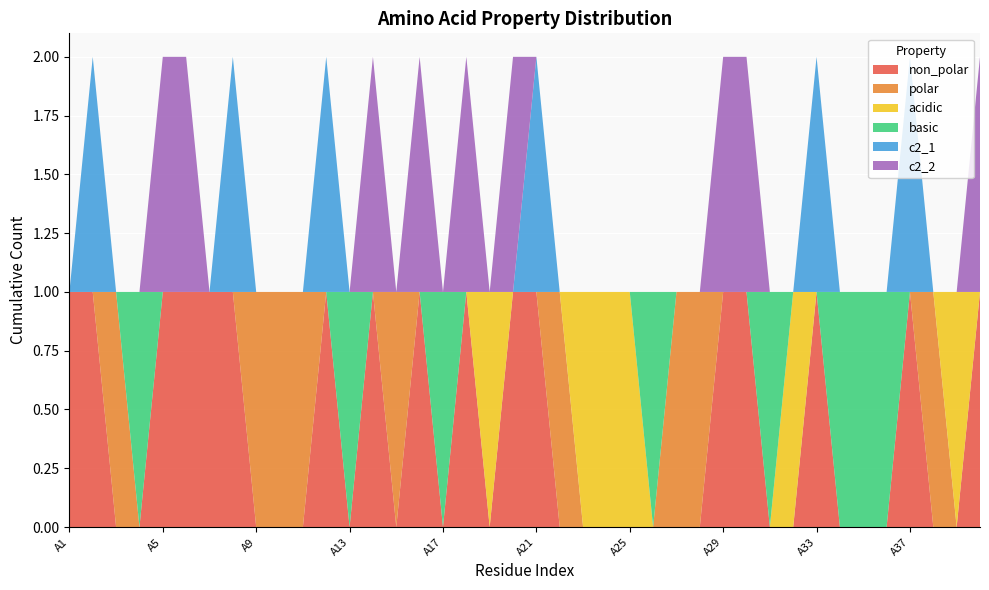

What is the difference between the second highest and second lowest values in the c2_2 series?

1